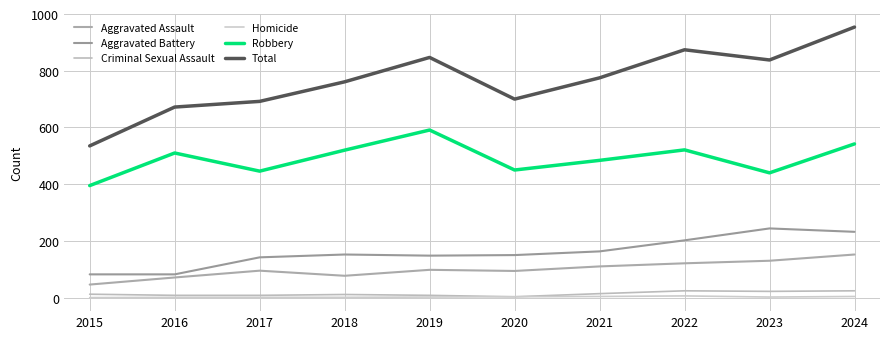

At which category is the sum across all series the highest?

2024